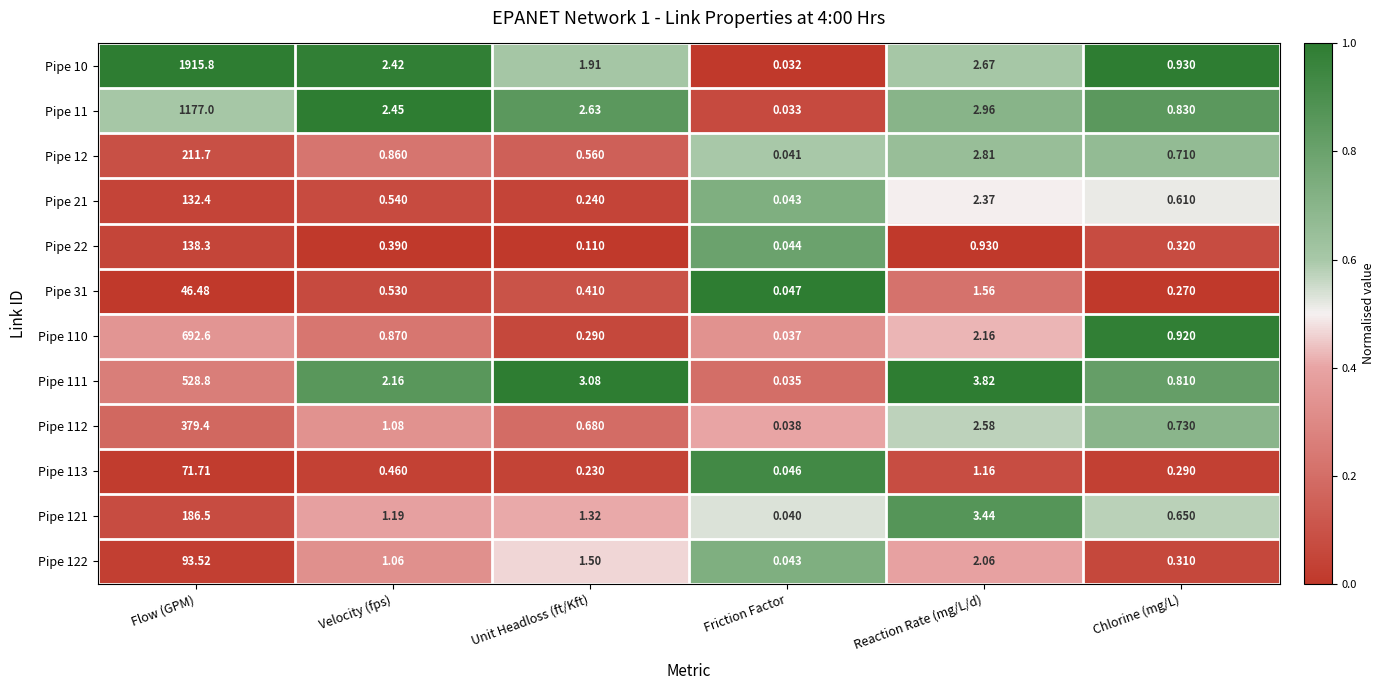

At which label does Pipe 112 first exceed 1?

Flow (GPM)